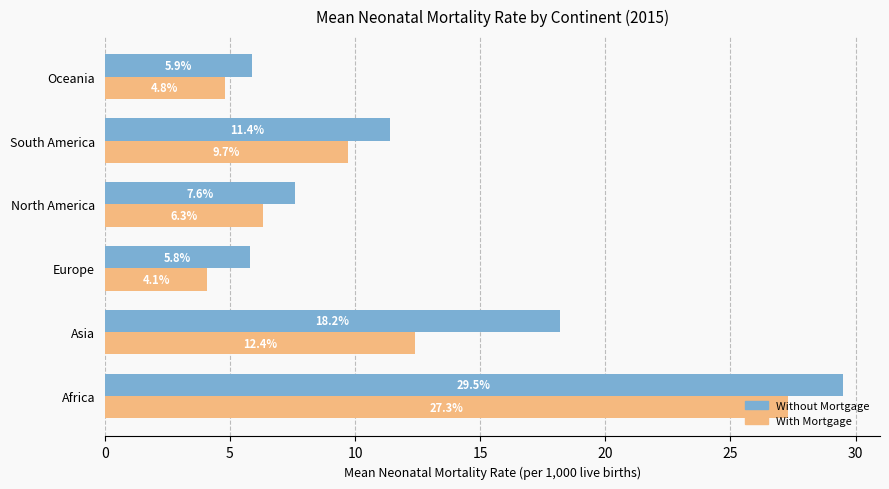

How many data points in Without Mortgage are above 11?

3